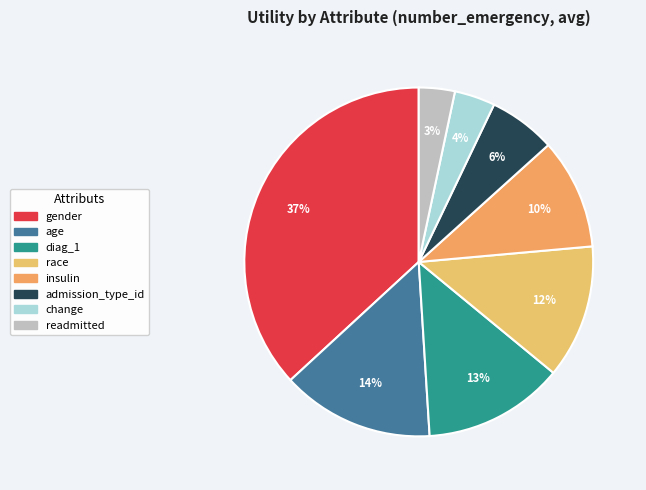

What percentage is NOT represented by insulin?

89.7%